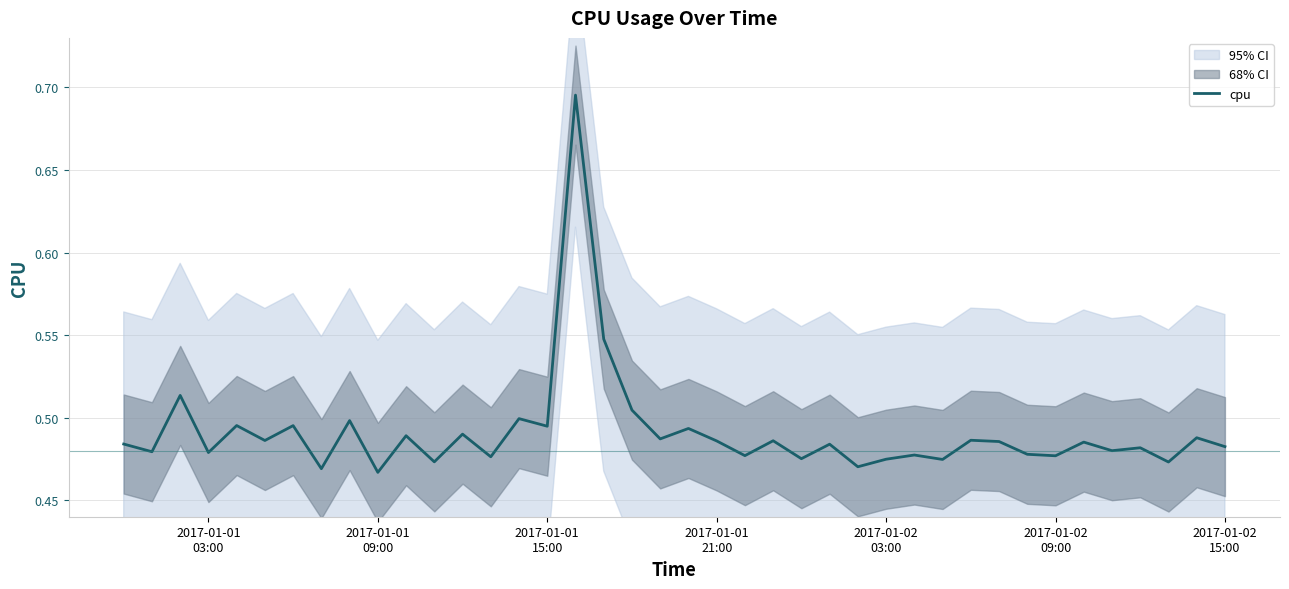

Reading left to right, transcribe all the data shown in this chart.

0.5	0.5	0.5	0.5	0.5	0.5	0.5	0.5	0.5	0.5	0.5	0.5	0.5	0.5	0.5	0.5	0.7	0.5	0.5	0.5	0.5	0.5	0.5	0.5	0.5	0.5	0.5	0.5	0.5	0.5	0.5	0.5	0.5	0.5	0.5	0.5	0.5	0.5	0.5	0.5